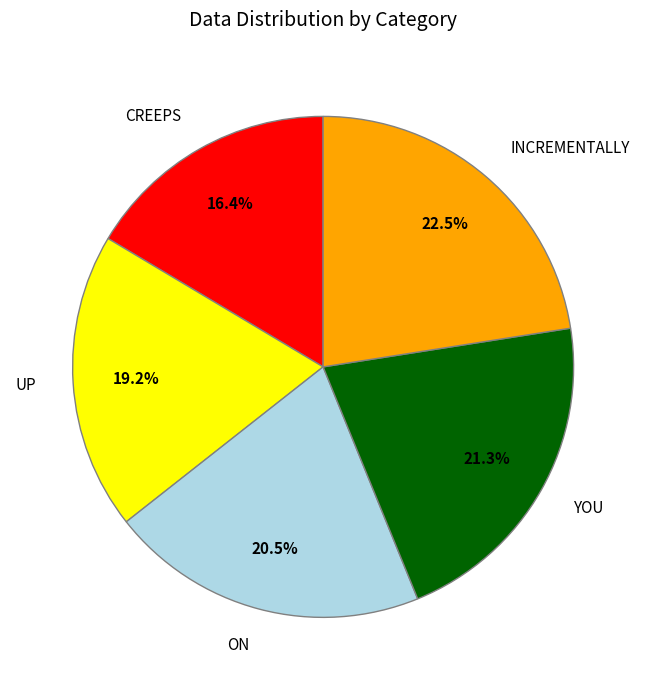

The UP slice represents 4% of the pie. True or false?

False